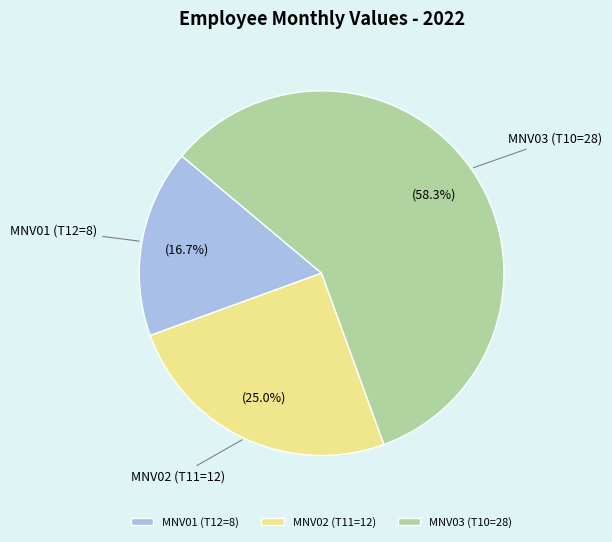

Which category has the biggest portion of the pie?

MNV03 (T10=28)